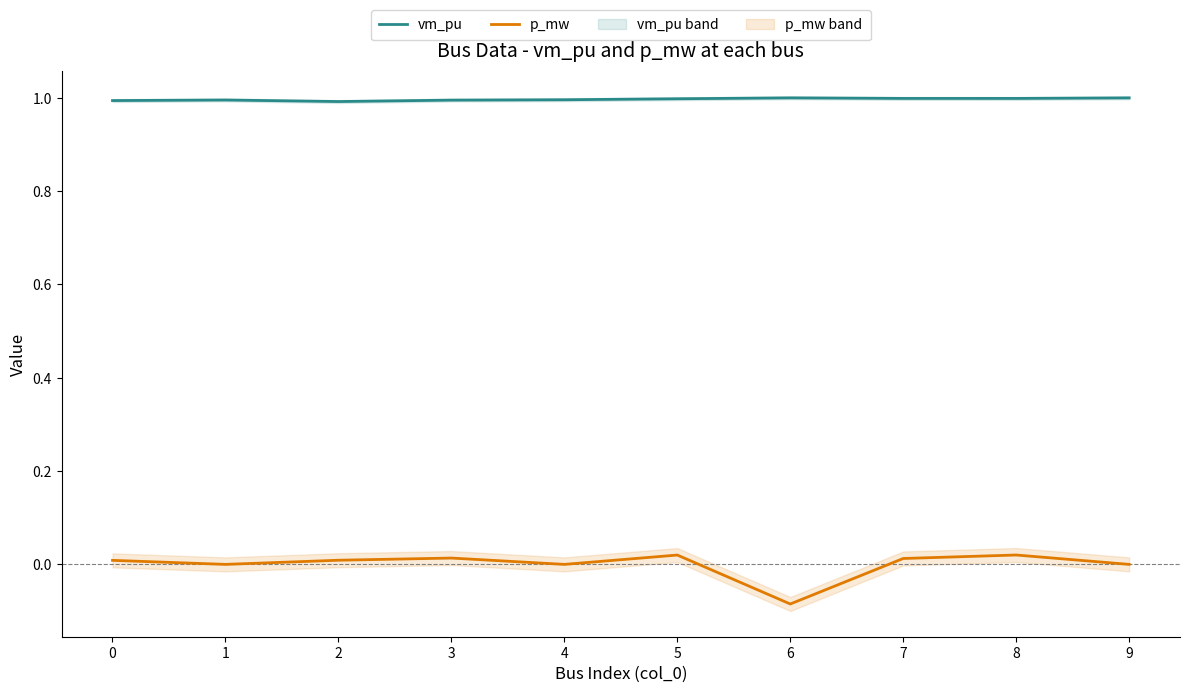

Is the value of vm_pu at 7 greater than the value of p_mw at 2?

Yes